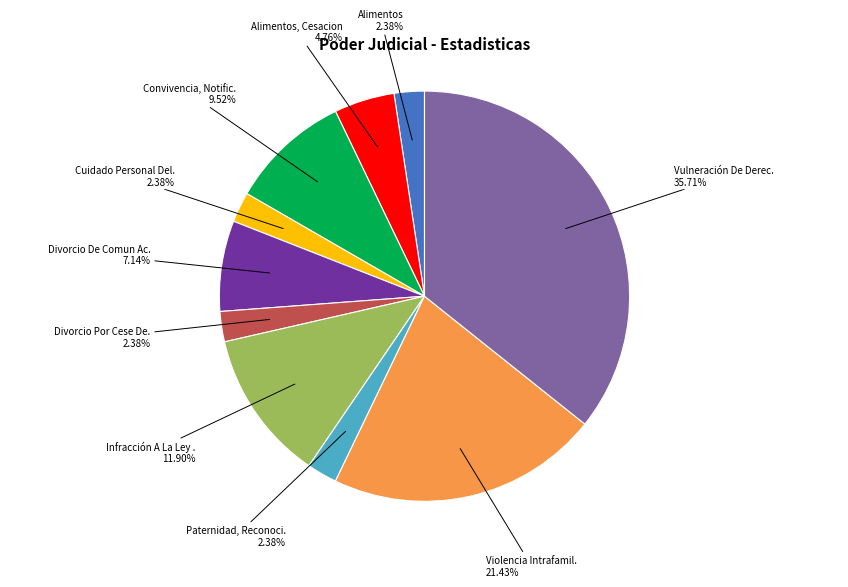

Does any single category account for the majority?

No